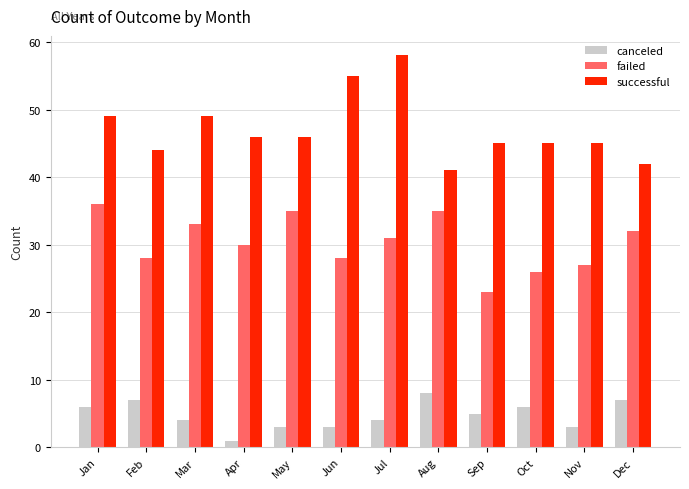

Read the canceled value at Dec.

7